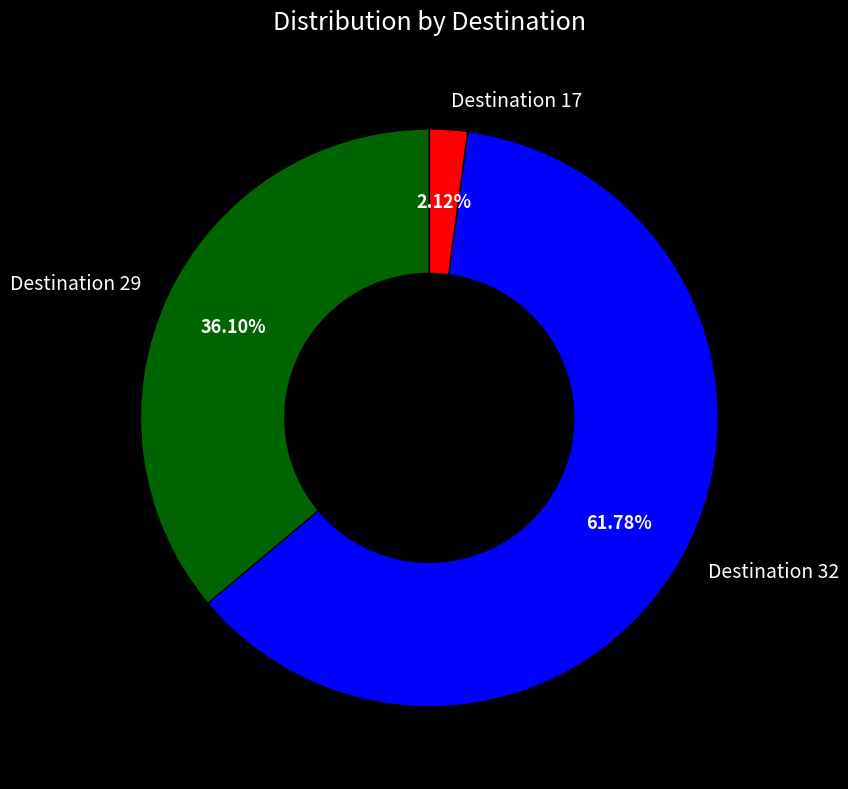

To the nearest percent, what is the difference between the Destination 17 and Destination 32 slice percentages?

60%